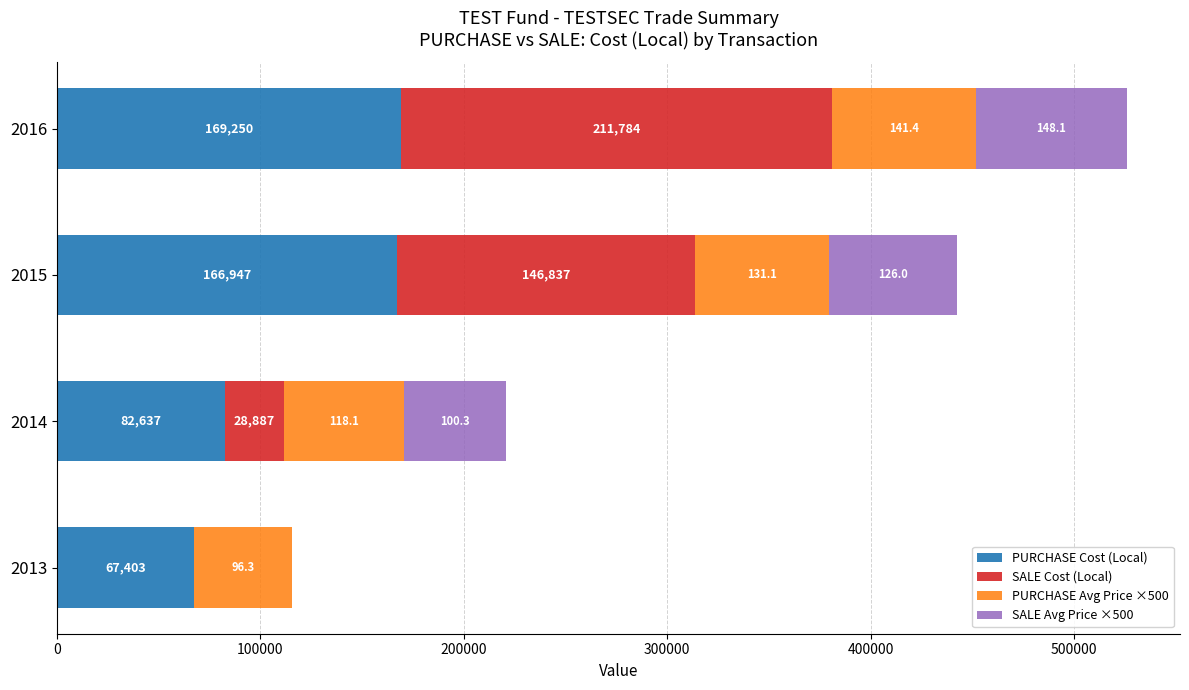

Read the PURCHASE Cost (Local) value at 2016.

169250.8